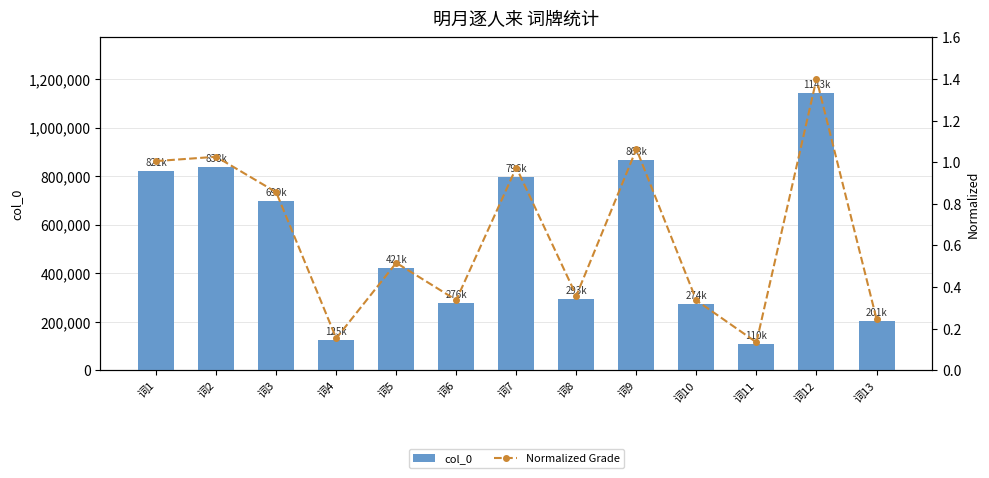

At which label is col_0 closest to 626267?

词3